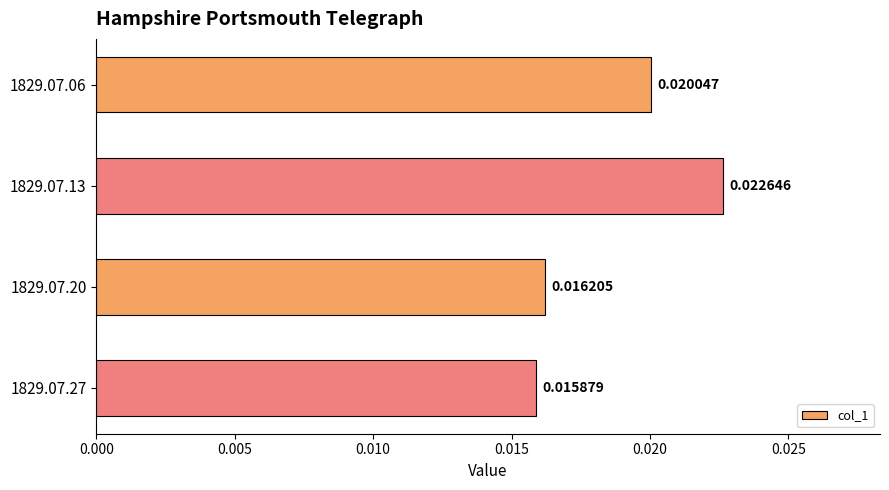

List the labels in order of value, largest first.

1829.07.13, 1829.07.06, 1829.07.20, 1829.07.27